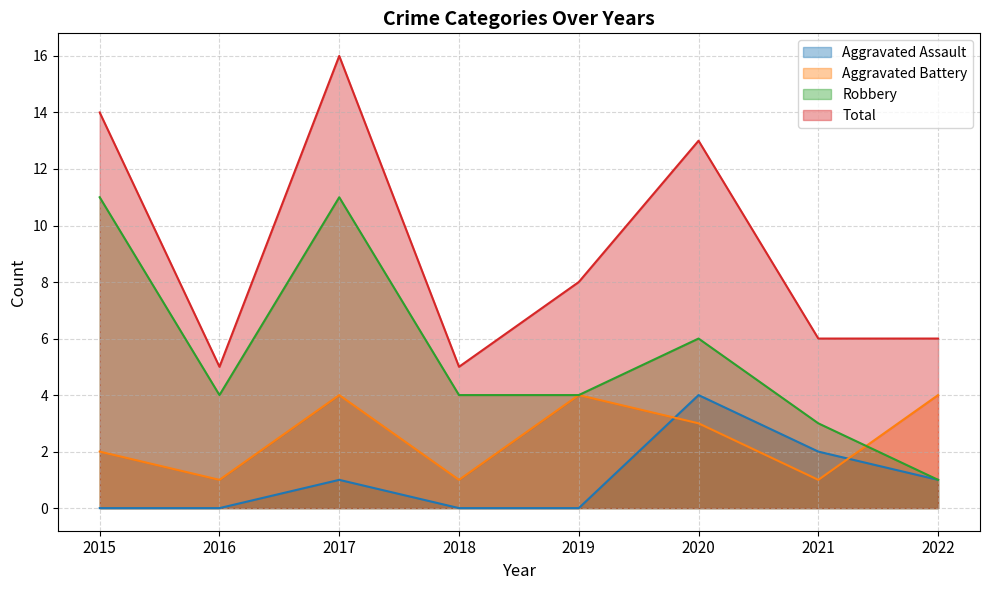

True or false: Aggravated Assault has a value of 0 at 2018.

True